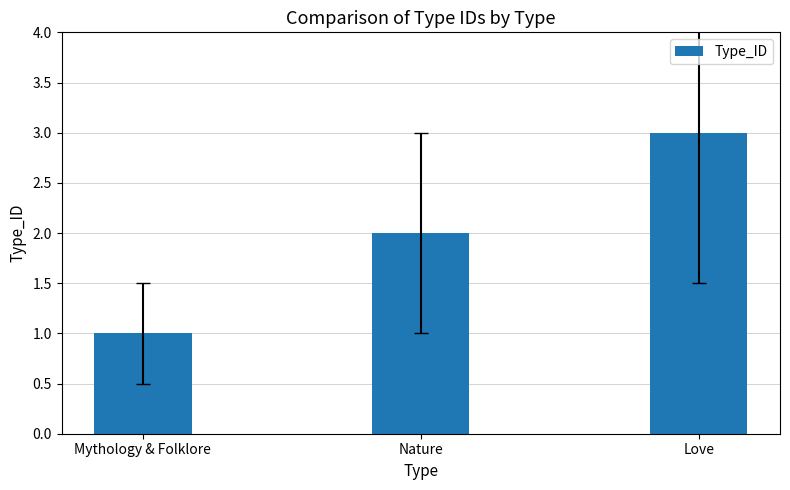

What position from the left is Love?

3